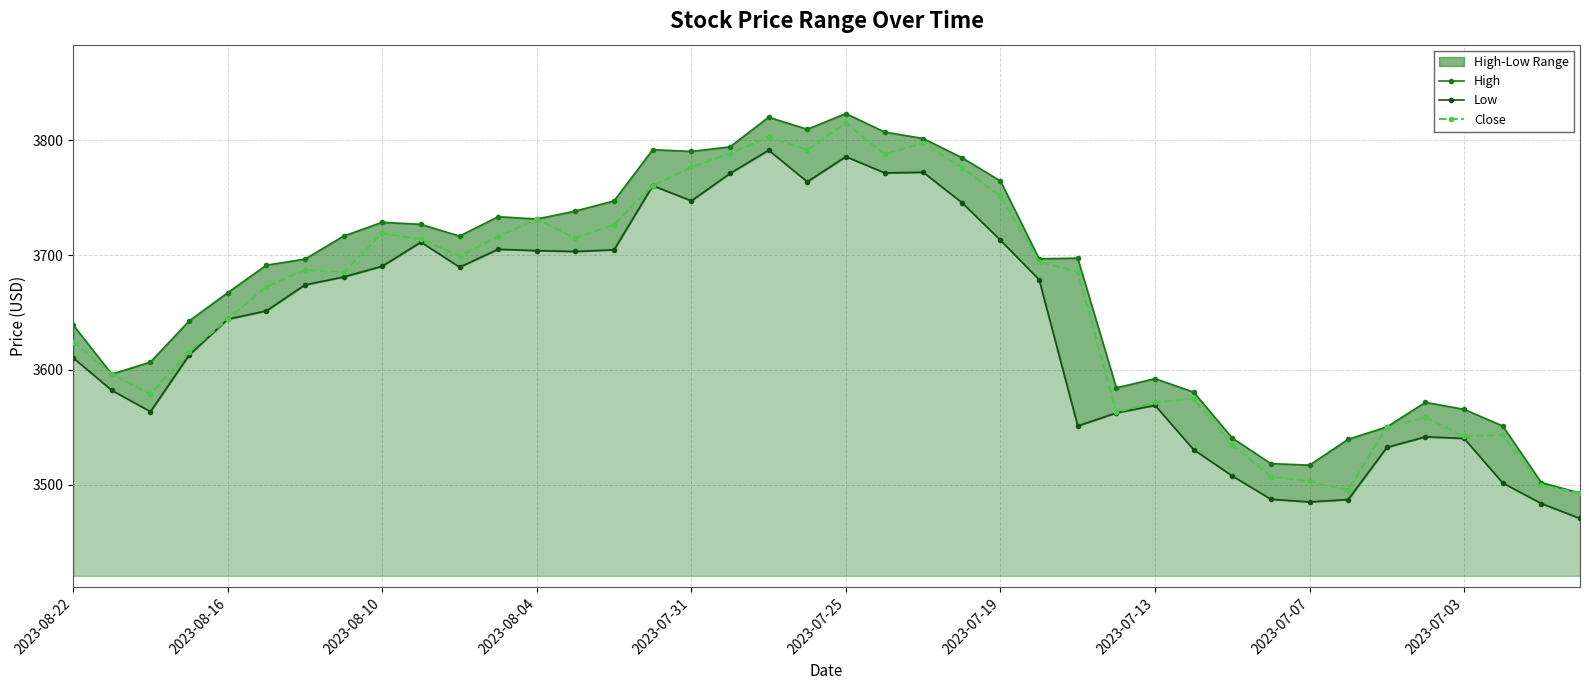

At which label does Close reach its peak?

2023-07-25